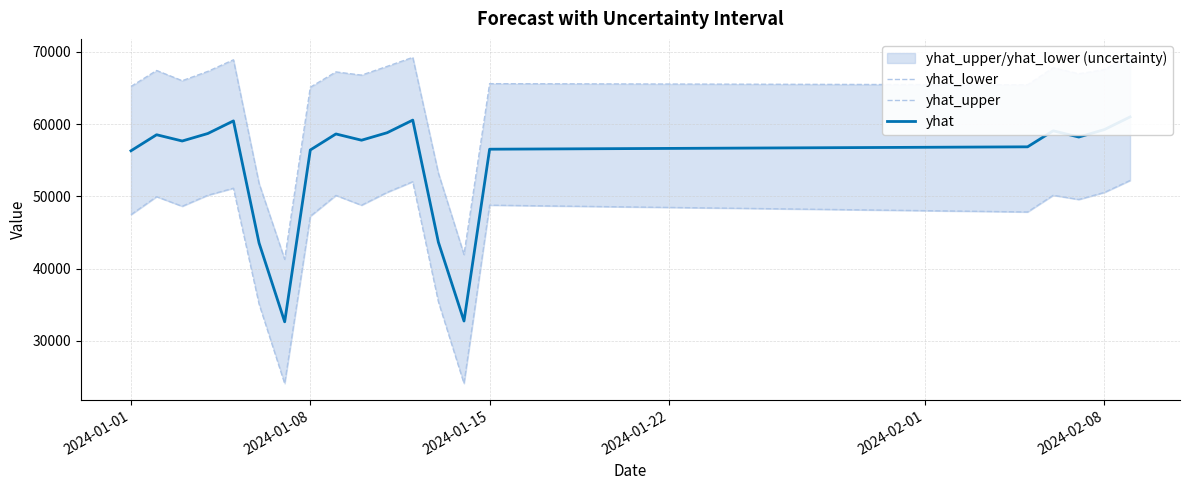

What is the value of the yhat_lower point at the 18th from the left?

49569.7